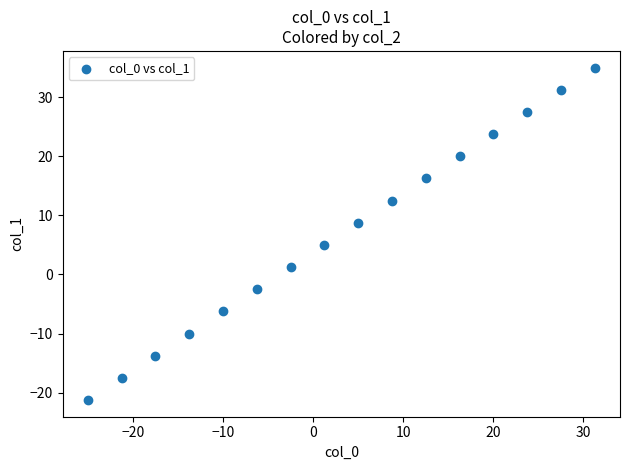

What Y value in the scatter plot is closest to 6?

5.0